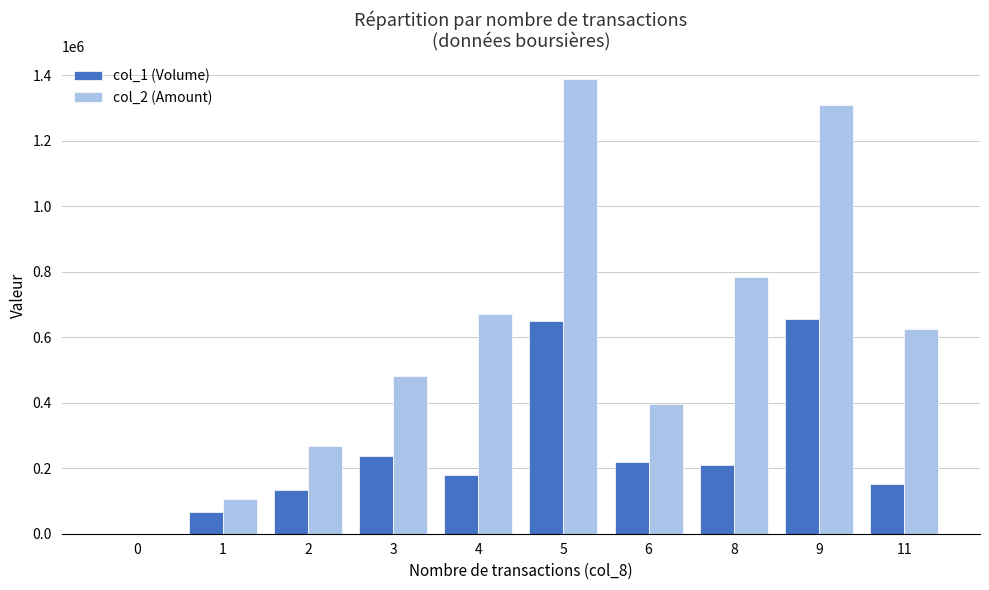

Are the bars horizontal?

No